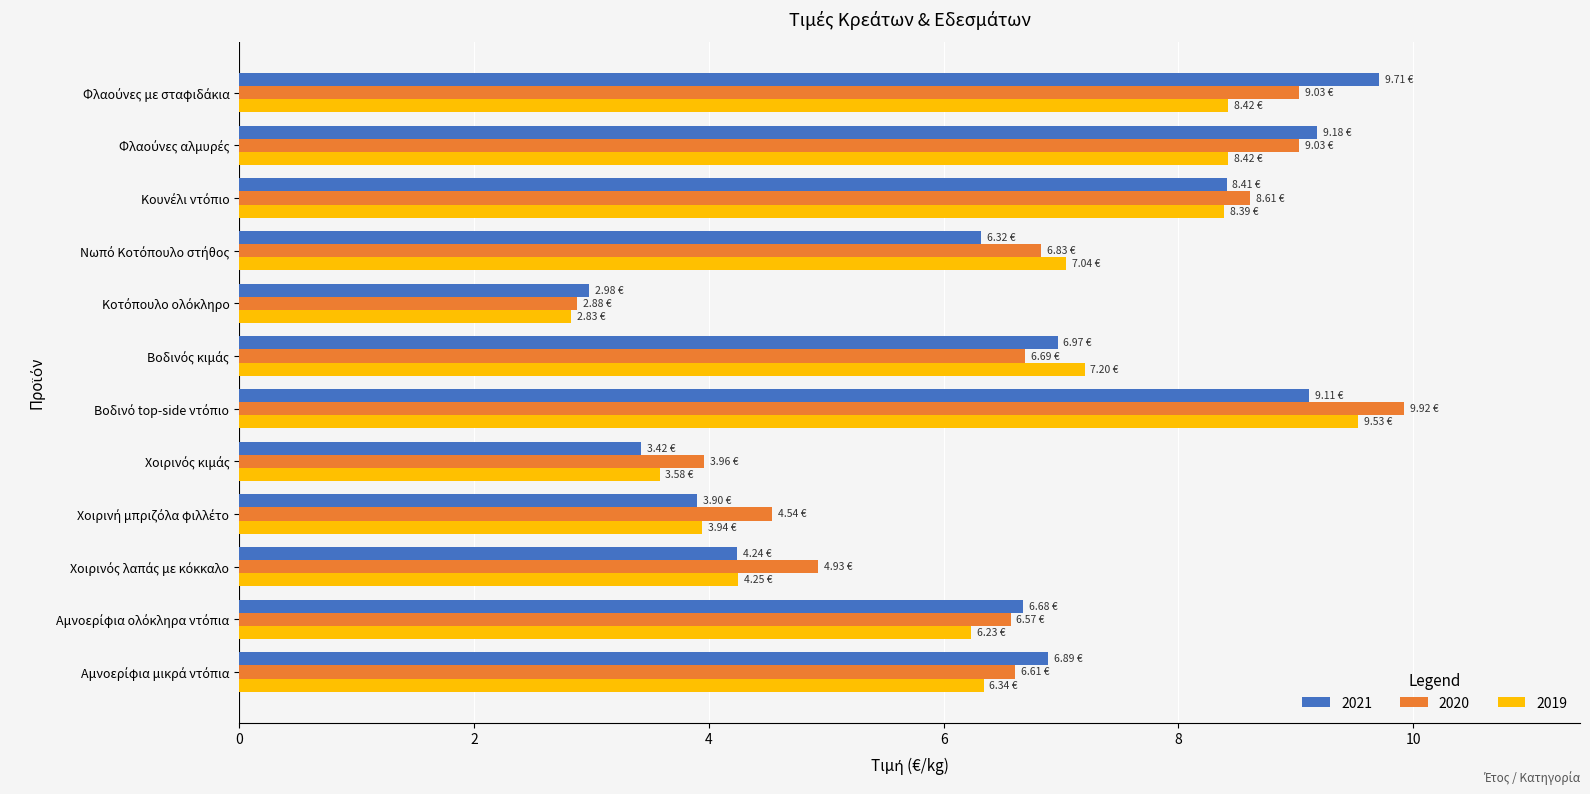

What is the difference between the maximum and minimum values in the 2020 series?

7.0